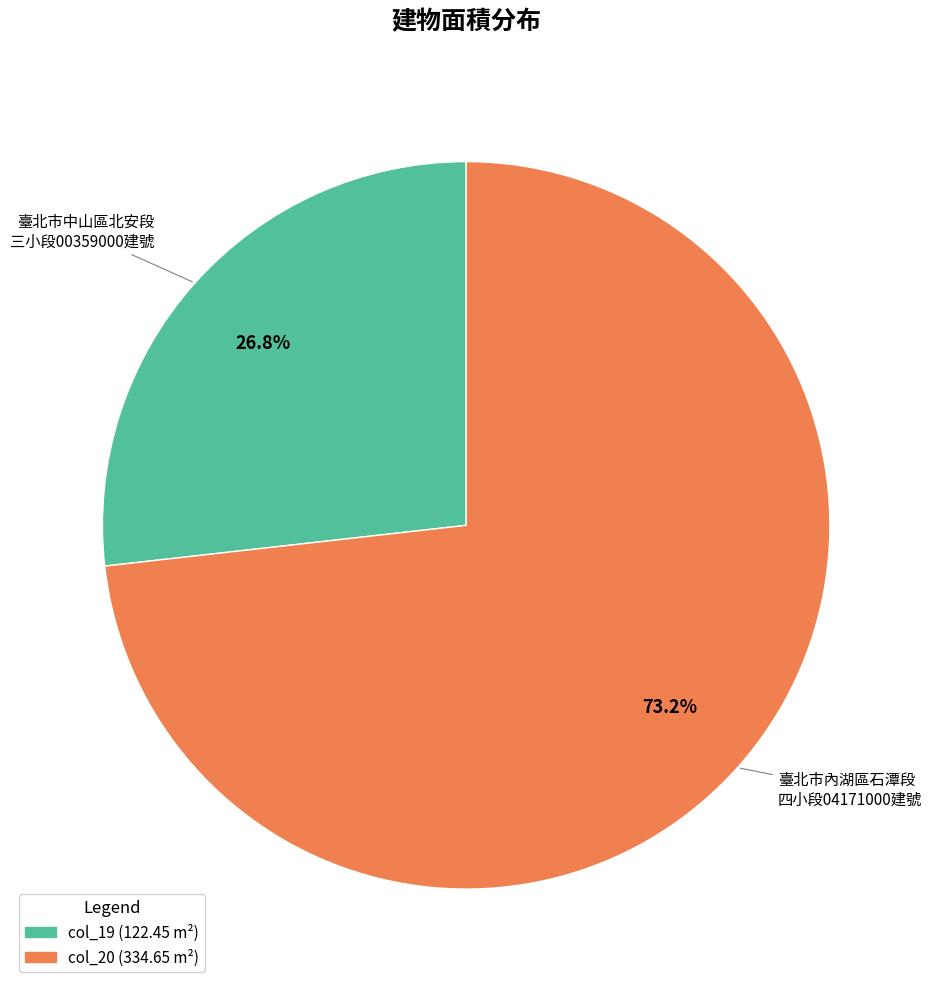

What is the smallest slice in the pie chart?

col_19 (122.45 m²)